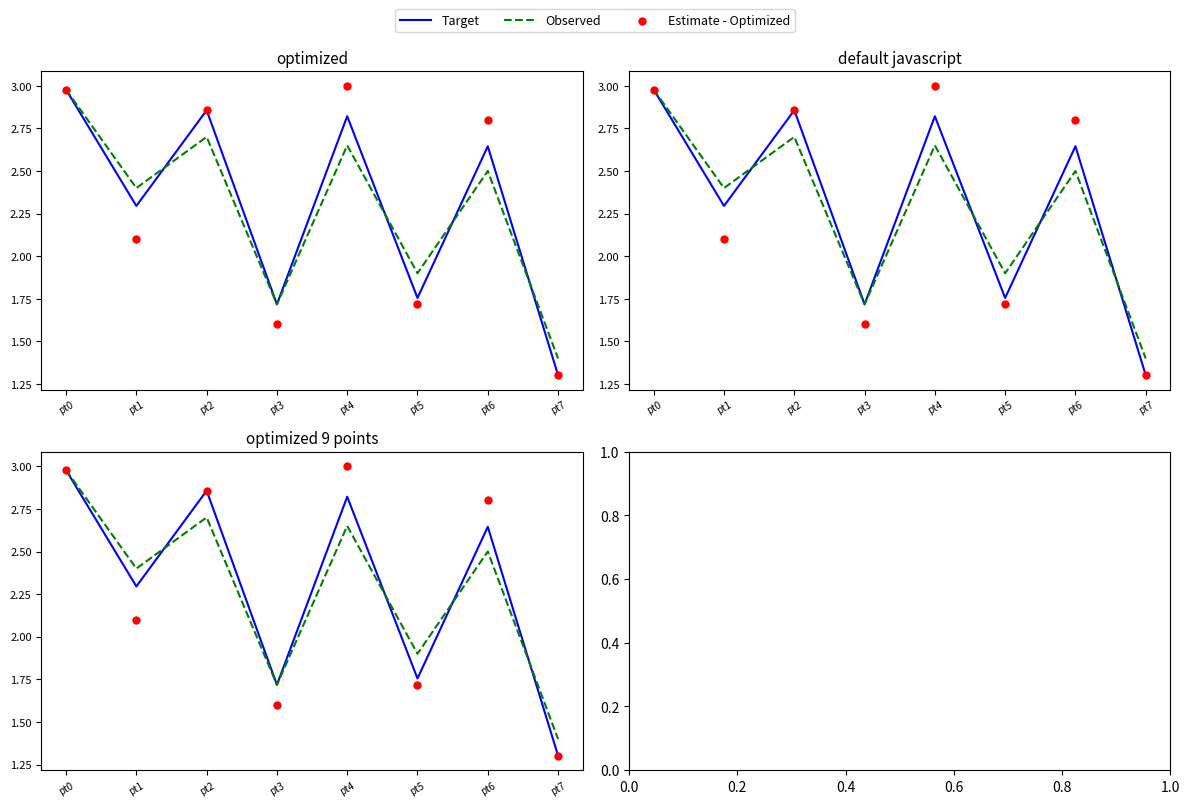

At which category is the sum across all series the highest?

pt0